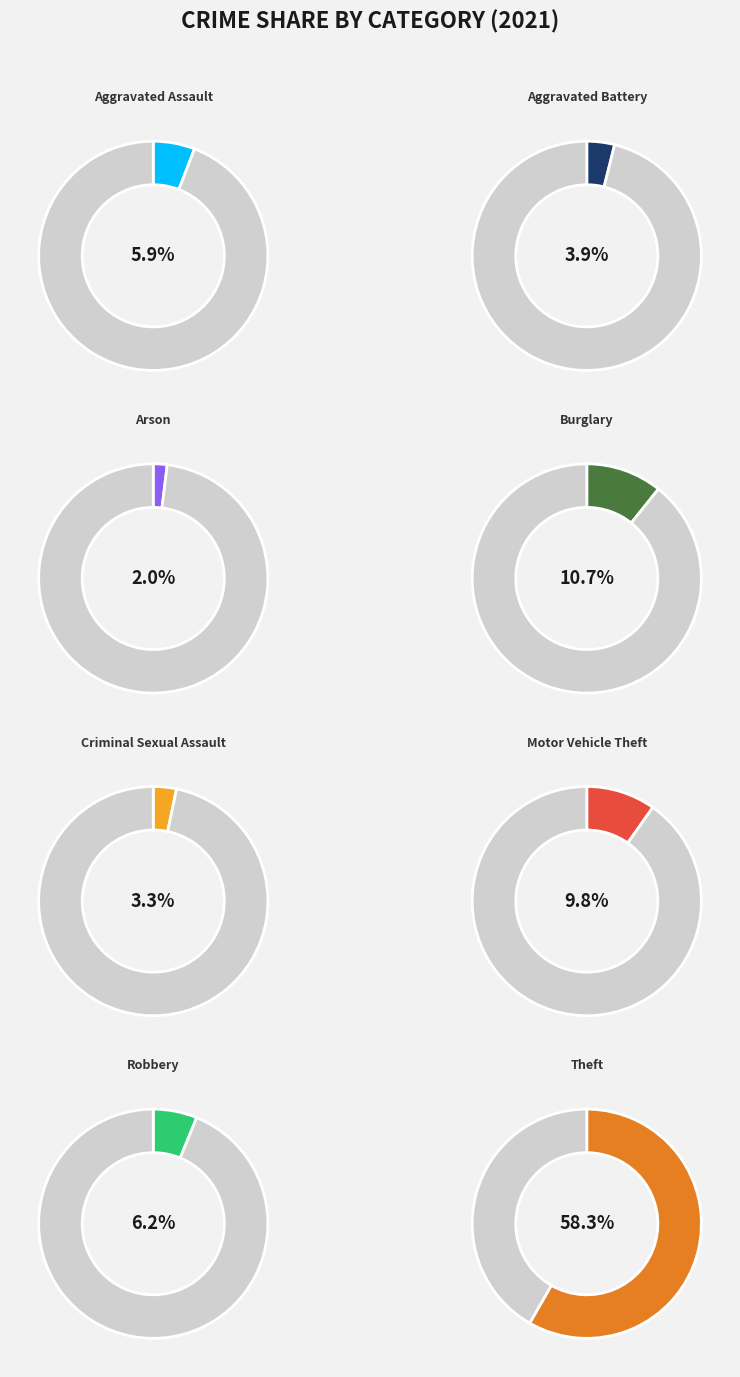

Which category has the smallest portion of the pie?

Arson